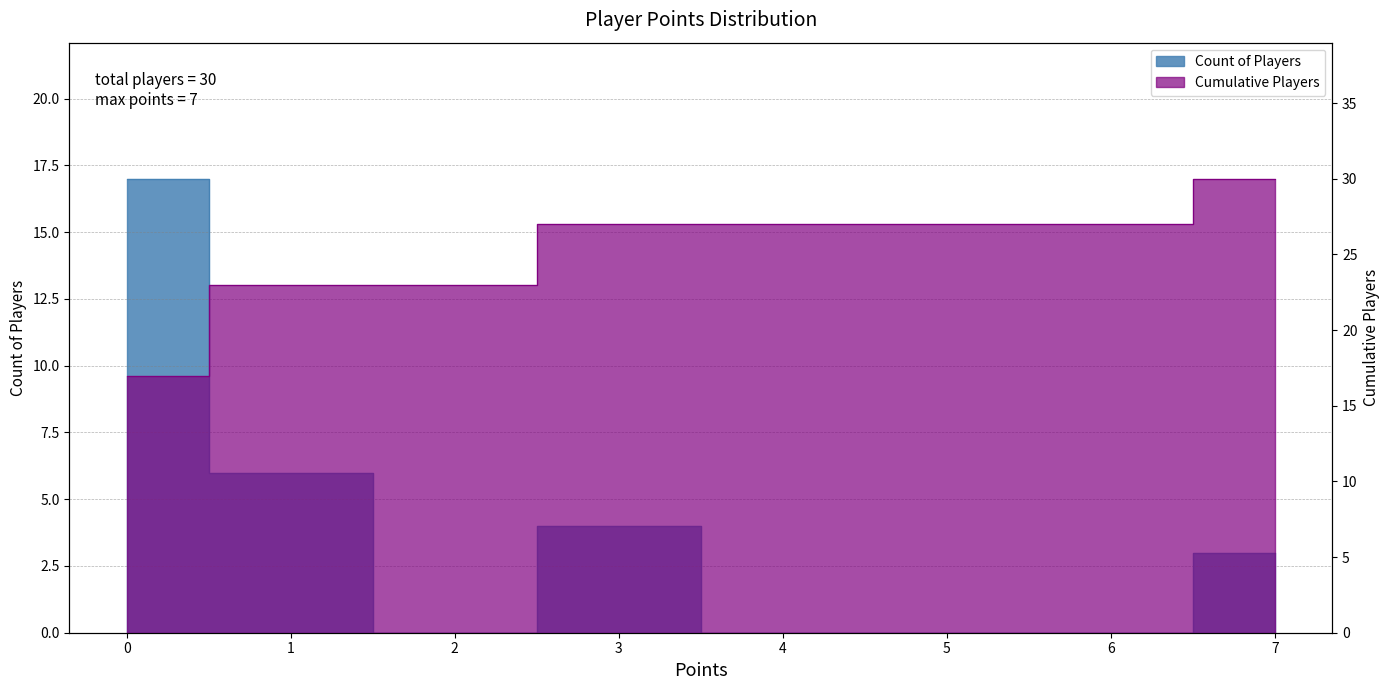

Reading left to right, what are all the values shown in this chart?

Count of Players: 0=17	1=6	2=0	3=4	4=0	5=0	6=0	7=3
Cumulative Players: 0=17	1=23	2=23	3=27	4=27	5=27	6=27	7=30